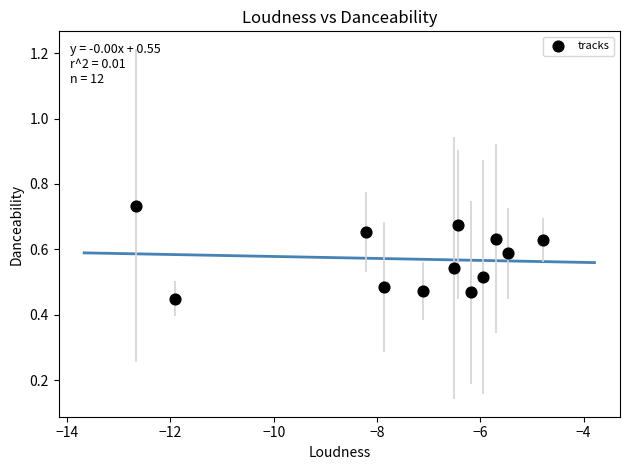

What is the range of Y values (max minus min)?

0.3